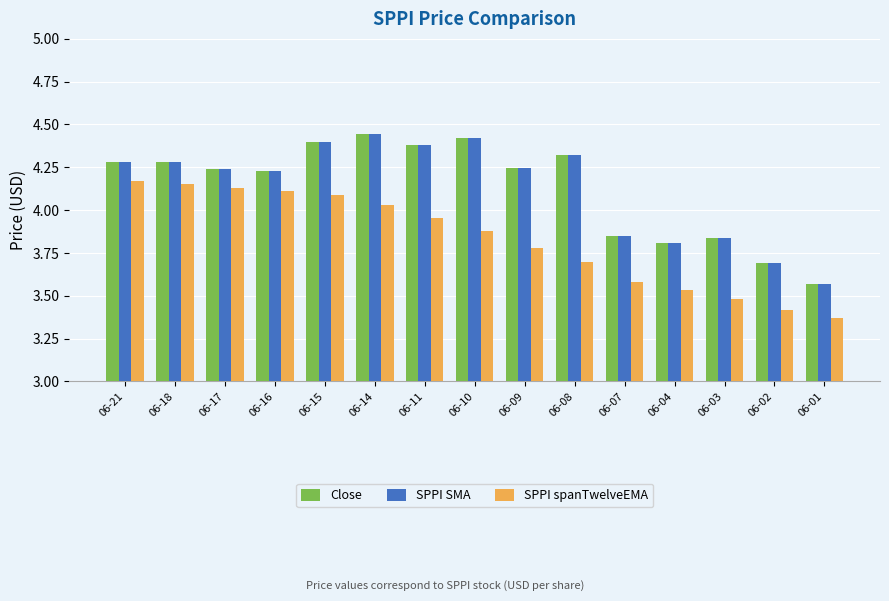

How many values in the Close series exceed 4?

10